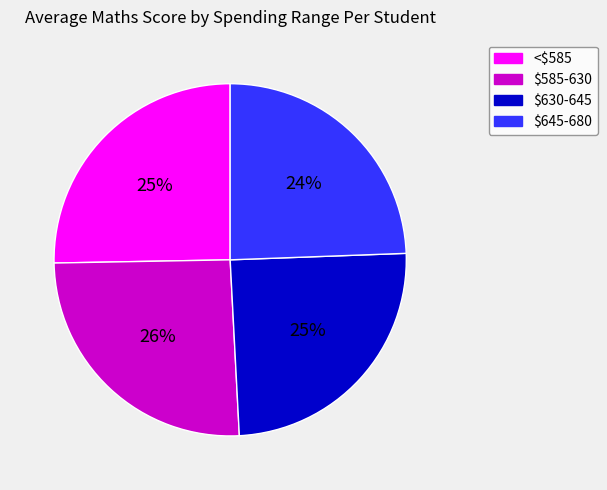

To the nearest percent, what is the average slice percentage?

25%